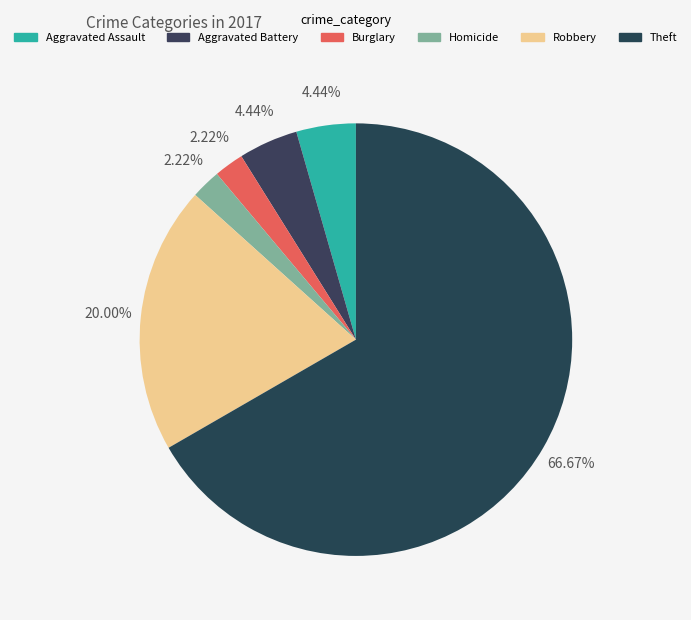

Which category has the smallest portion of the pie?

Burglary